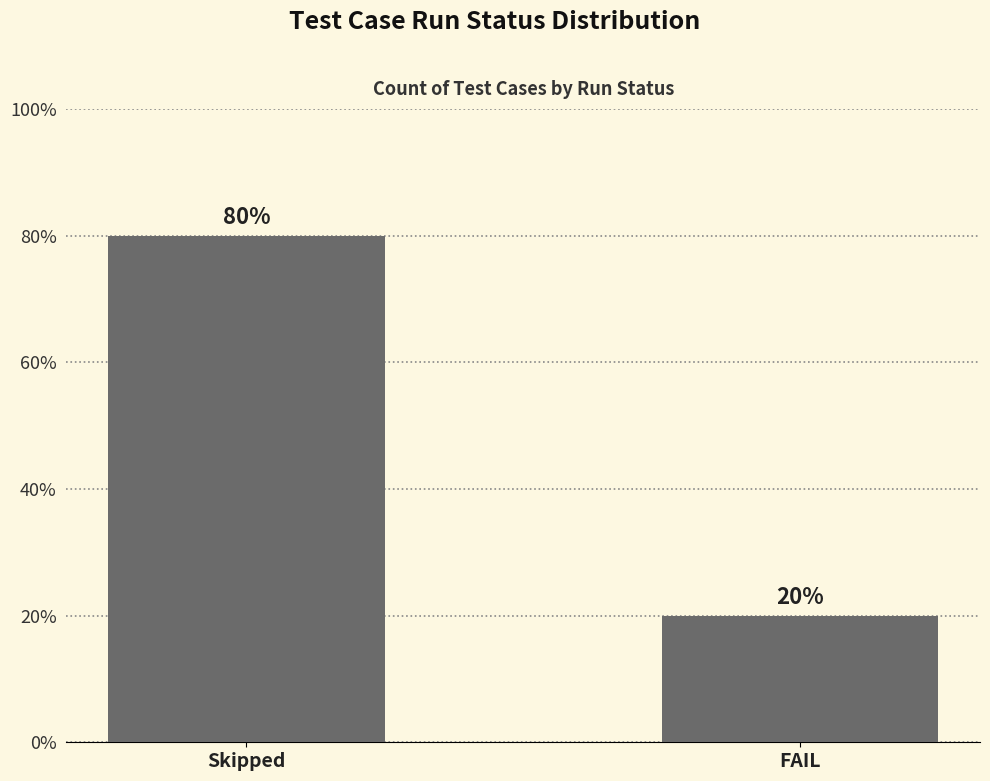

At which category does the chart reach its peak across all series?

Skipped